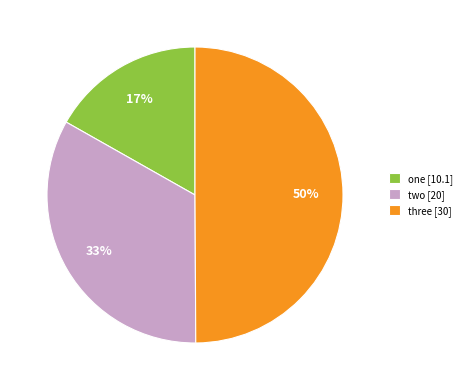

What percentage is the one slice, to the nearest percent?

17%